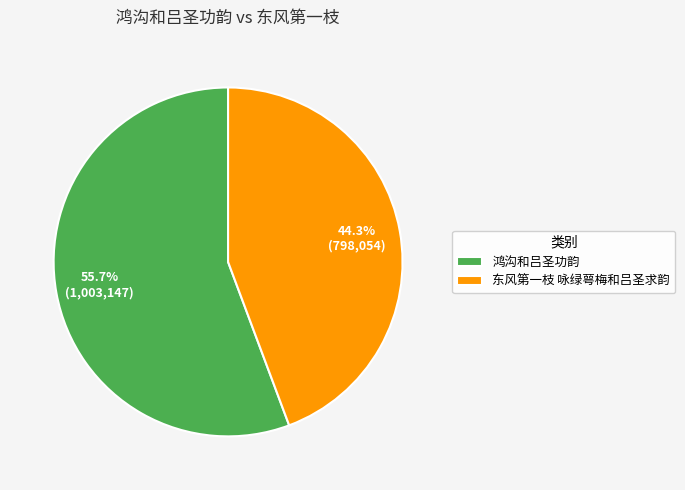

Is it true that 鸿沟和吕圣功韵 is 62% of the pie?

False